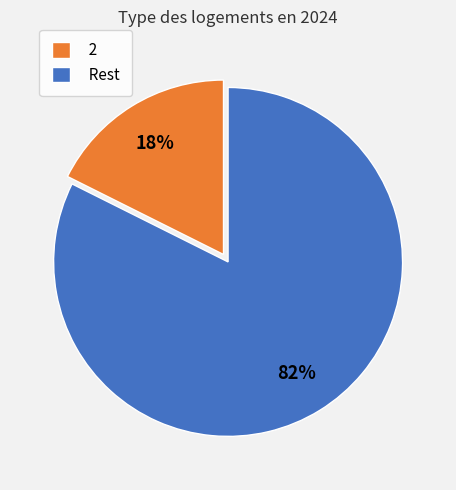

Is there a majority slice in this chart?

Yes